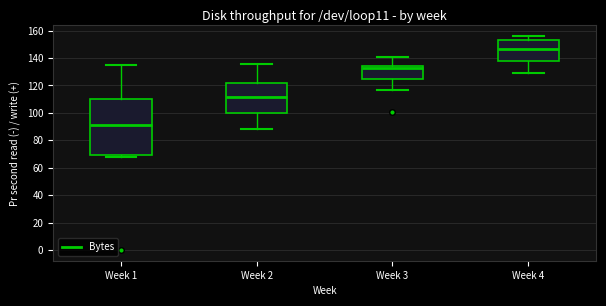

Reading left to right, transcribe this box plot: for each box, give where its median line is, the range the box spans, and where its two whiskers end, as read against the y-axis. The values are not printed on the chart, so give them approximately, as read against the axis.

Week 1: median 92, box 70 to 110, whiskers 68 to 136
Week 2: median 112, box 100 to 122, whiskers 88 to 136
Week 3: median 134 (just below the box's upper edge), box 124 to 134, whiskers 118 to 142
Week 4: median 146, box 138 to 154, whiskers 130 to 156